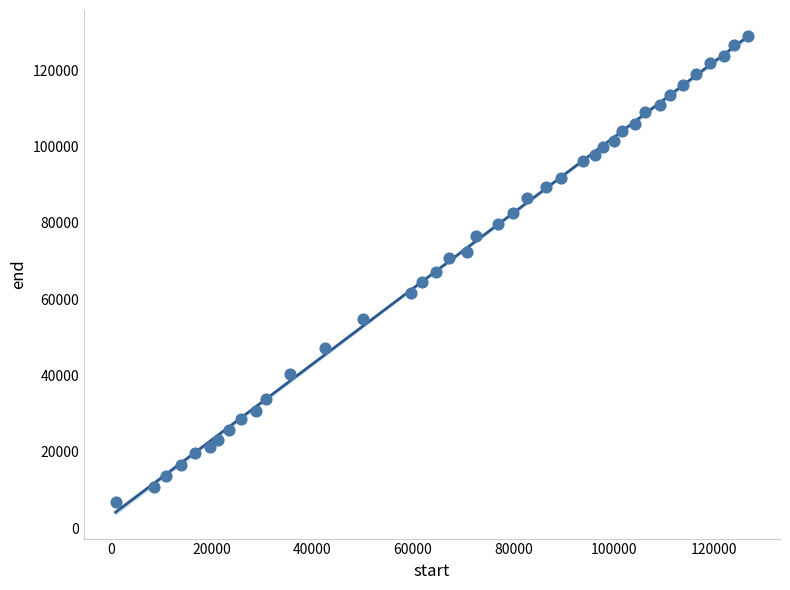

What is the range of Y values (max minus min)?

122240